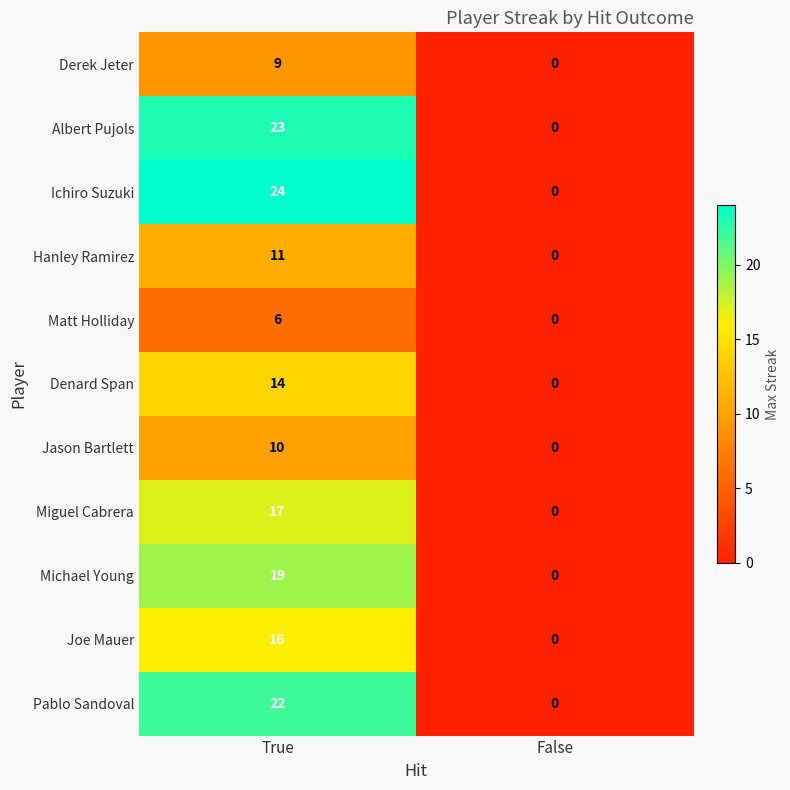

At which category does the chart reach its peak across all series?

True